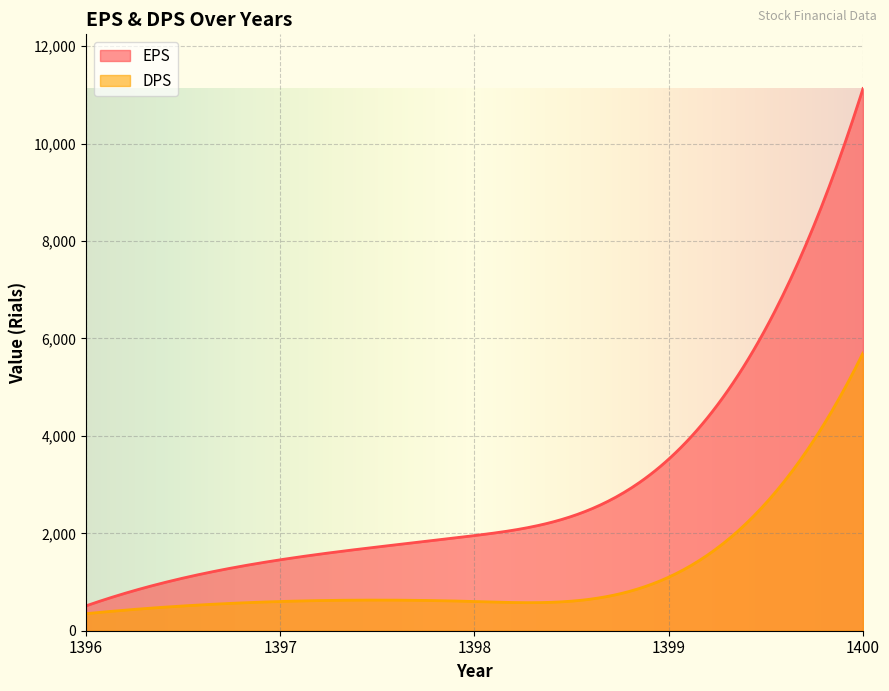

Reading right to left, list all the values displayed in this chart.

EPS: 1400=11130	1399=3523	1398=1953	1397=1456	1396=510
DPS: 1400=5700	1399=1100	1398=600	1397=600	1396=350